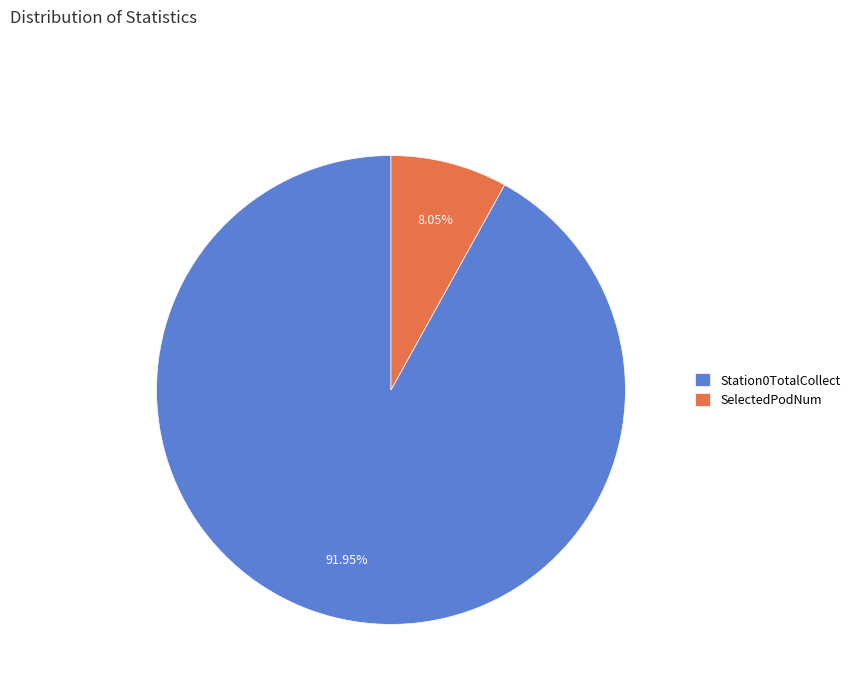

Which category has the biggest portion of the pie?

Station0TotalCollect